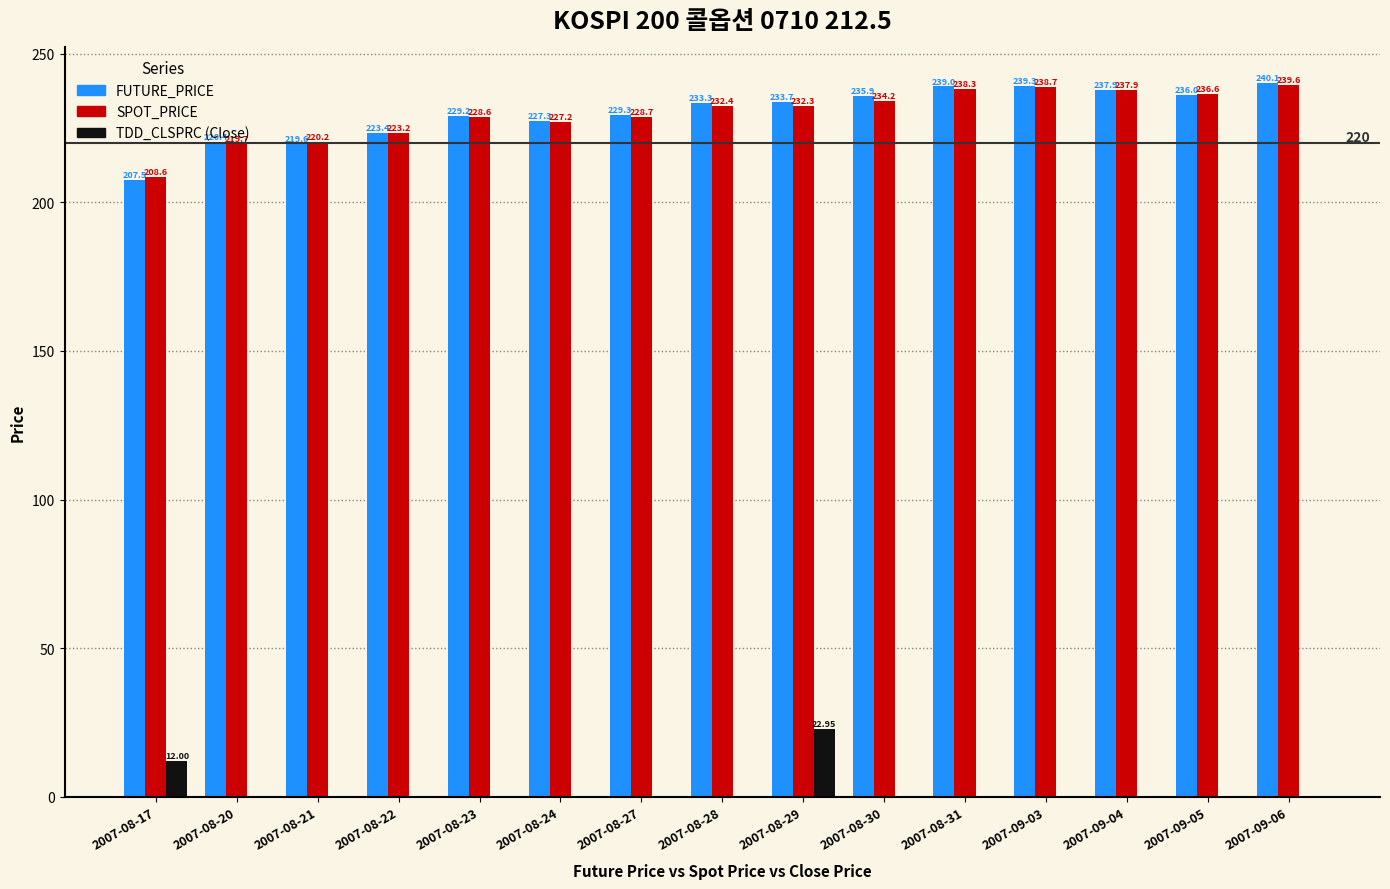

What is the total value across all series at 2007-09-04?

475.8